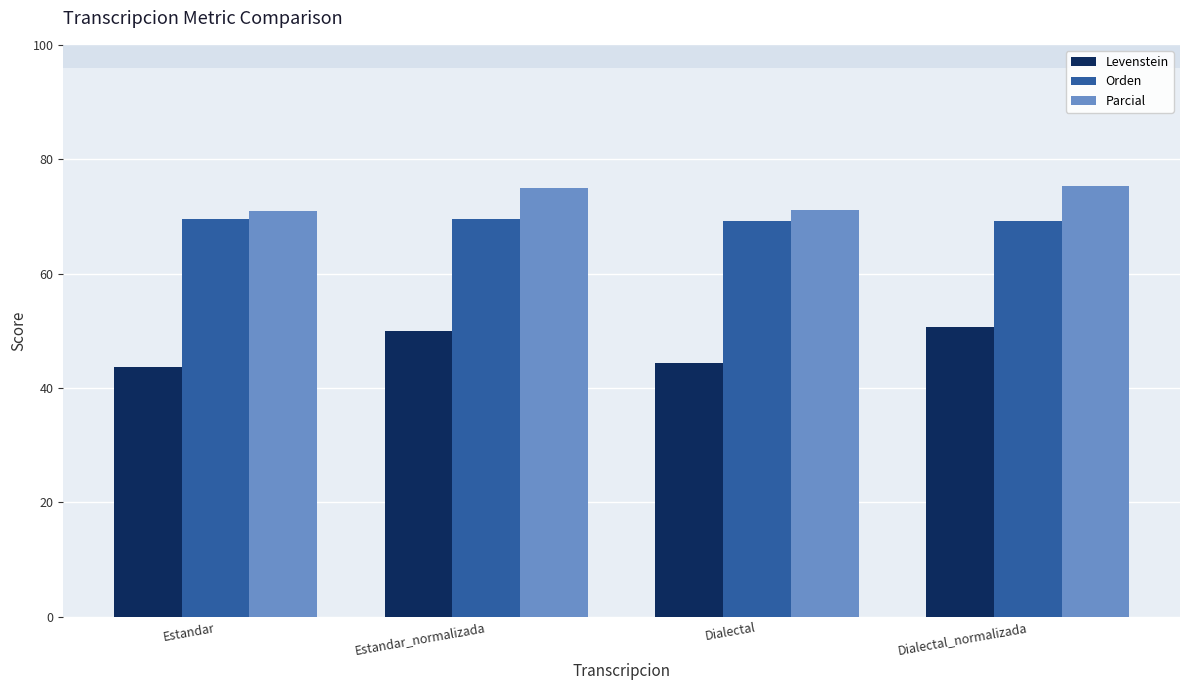

Which series has the largest total across all categories?

Parcial